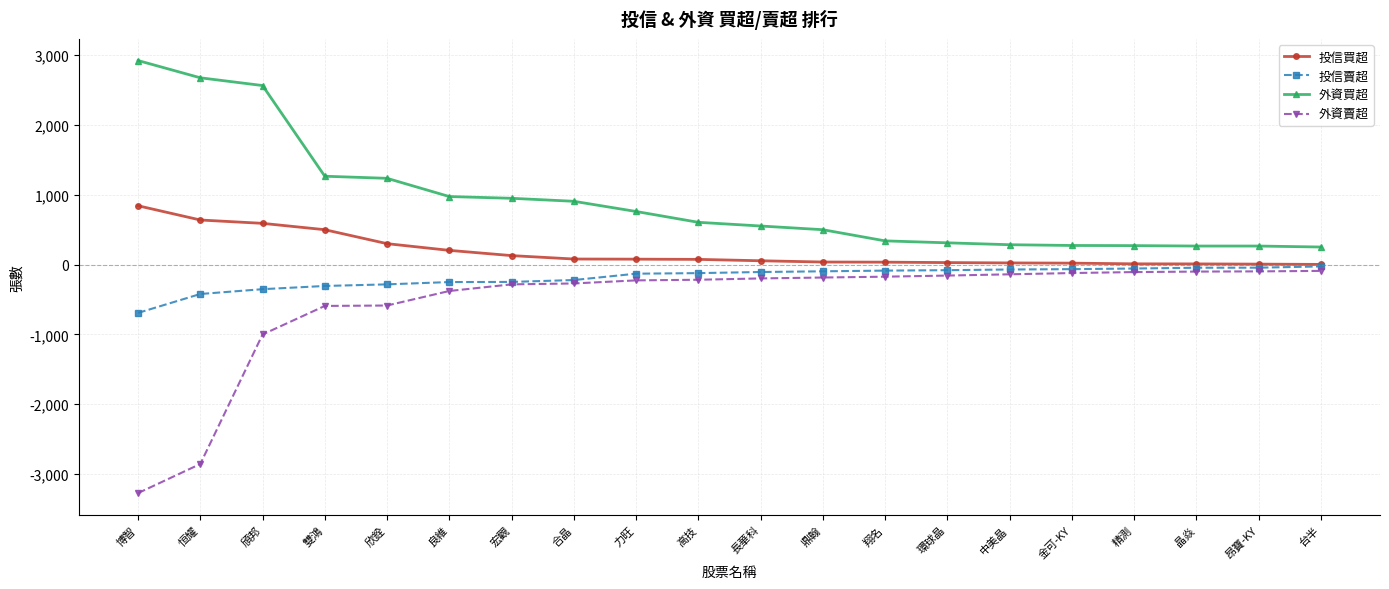

What is the label of the 8th point from the left?

合晶